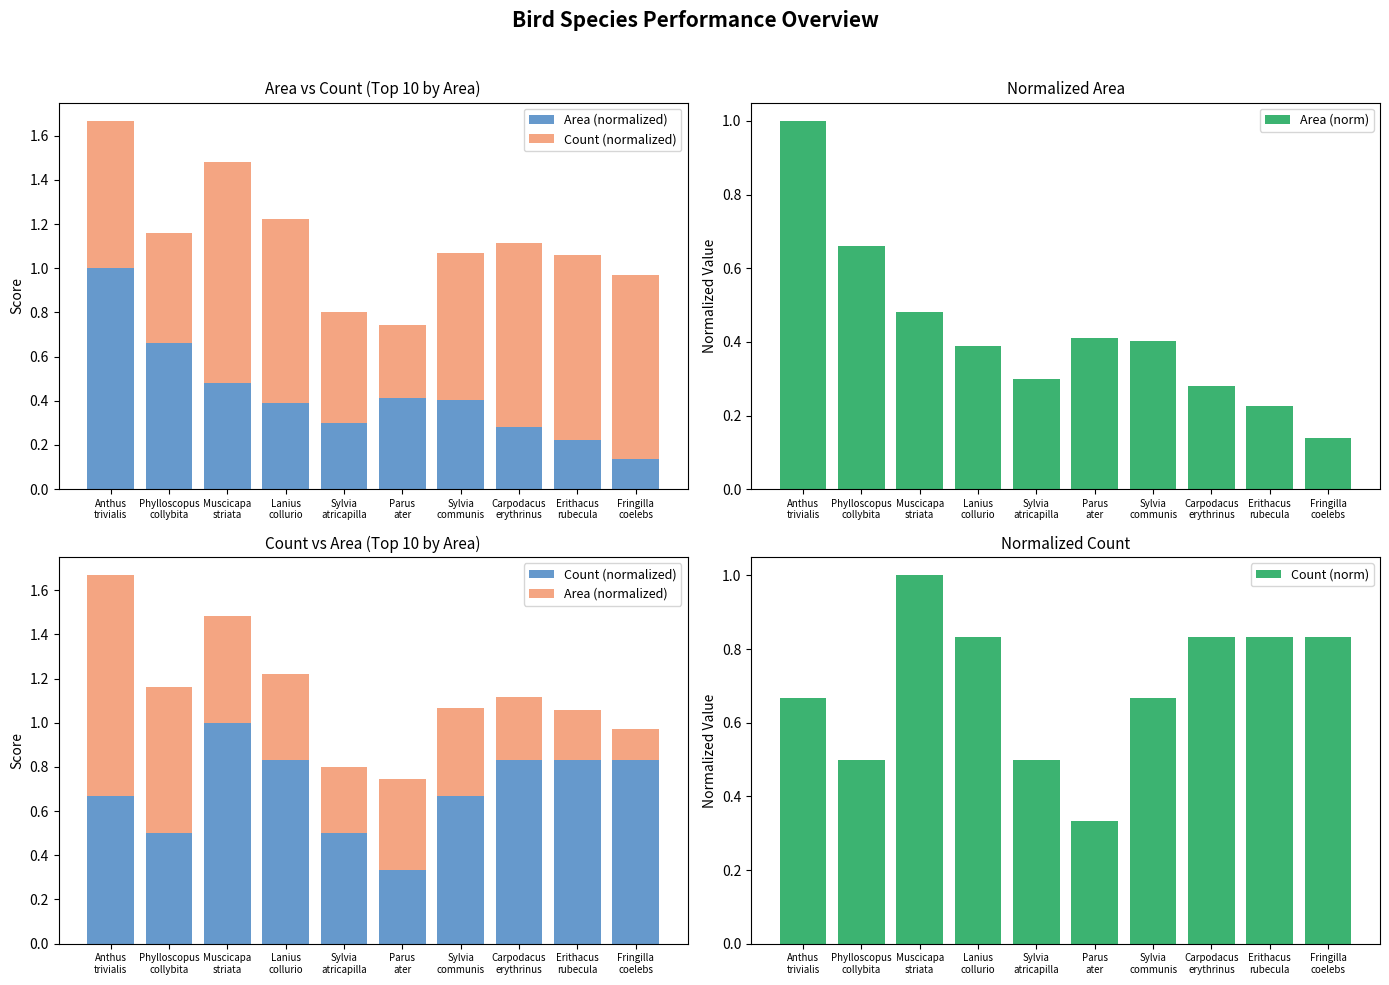

How many bars are there in each group?

4